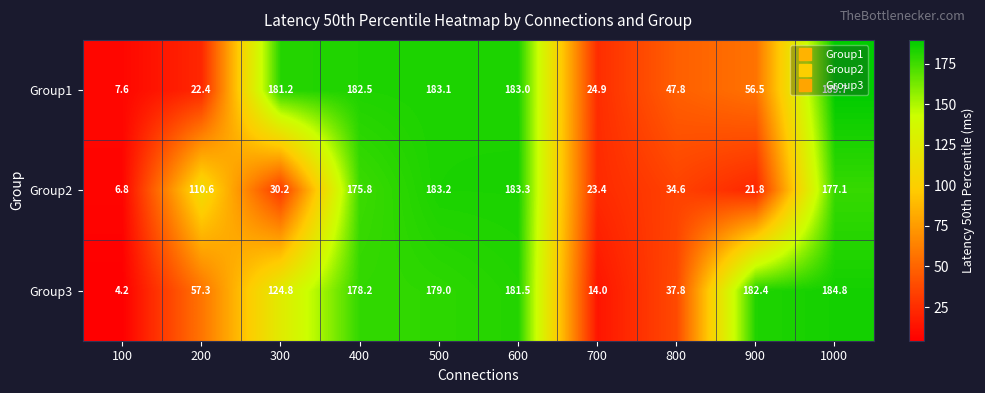

Rank the series by their maximum value, from lowest to highest.

Group2, Group3, Group1